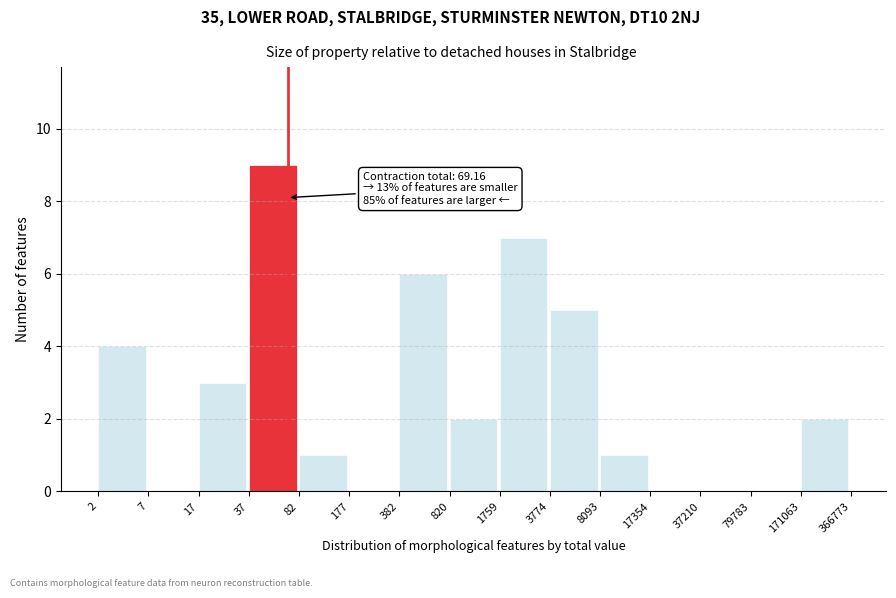

Reading right to left, transcribe all the data shown in this chart.

171063=2	79783=0	37210=0	17354=0	8093=1	3774=5	1759=7	820=2	382=6	177=0	82=1	37=9	17=3	7=0	2=4